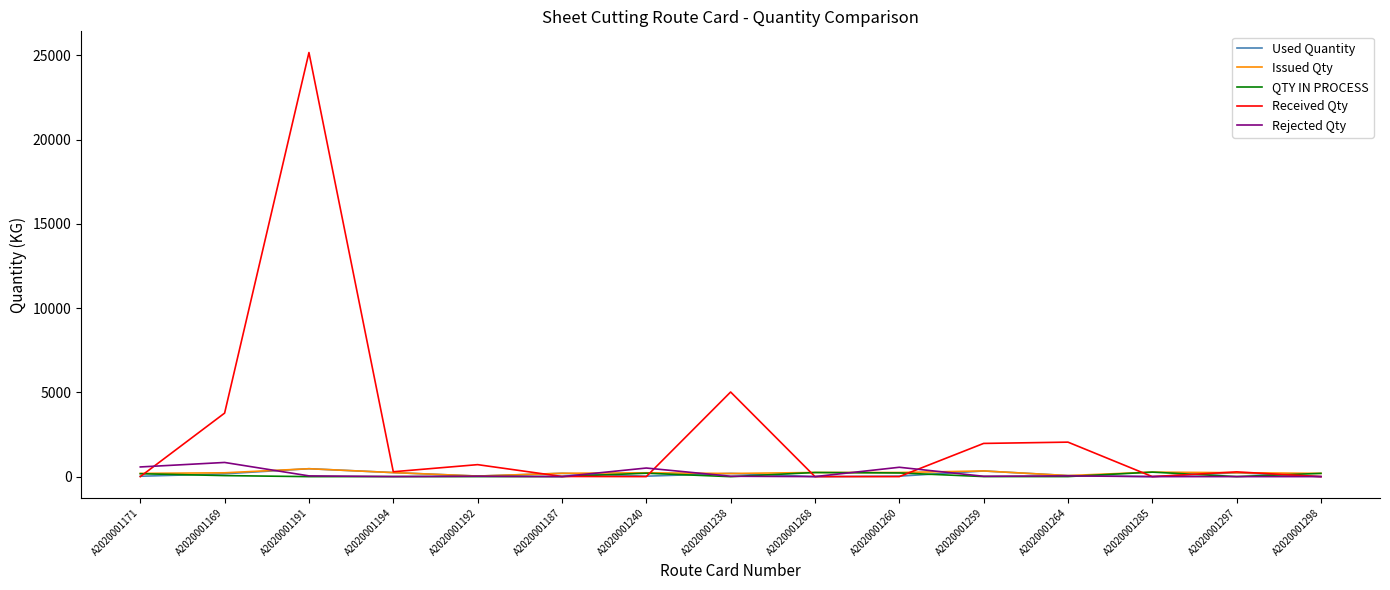

True or false: Received Qty has a value of 25174.0 at A2020001191.

True